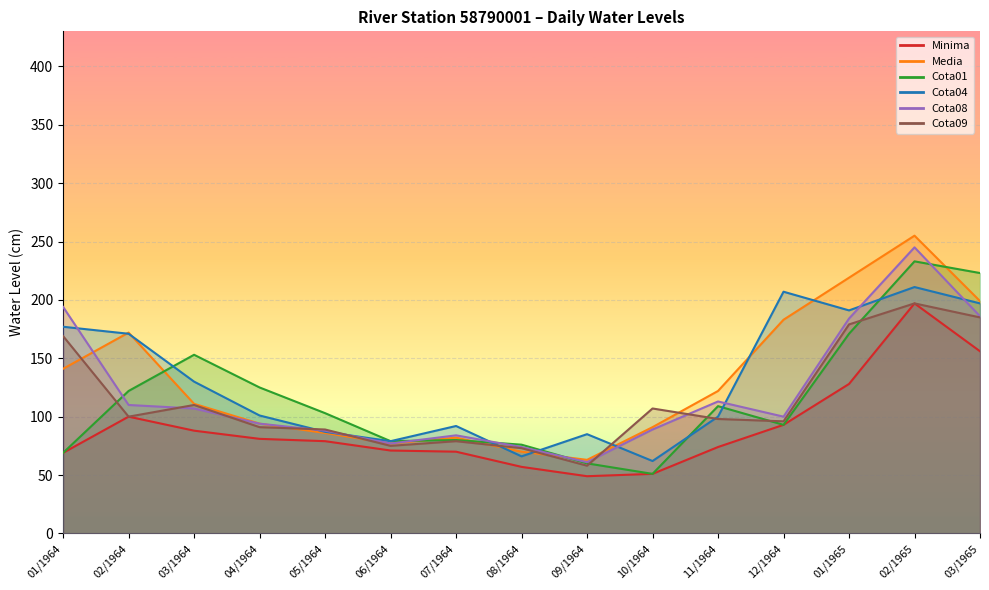

Which series has the largest total across all categories?

Media